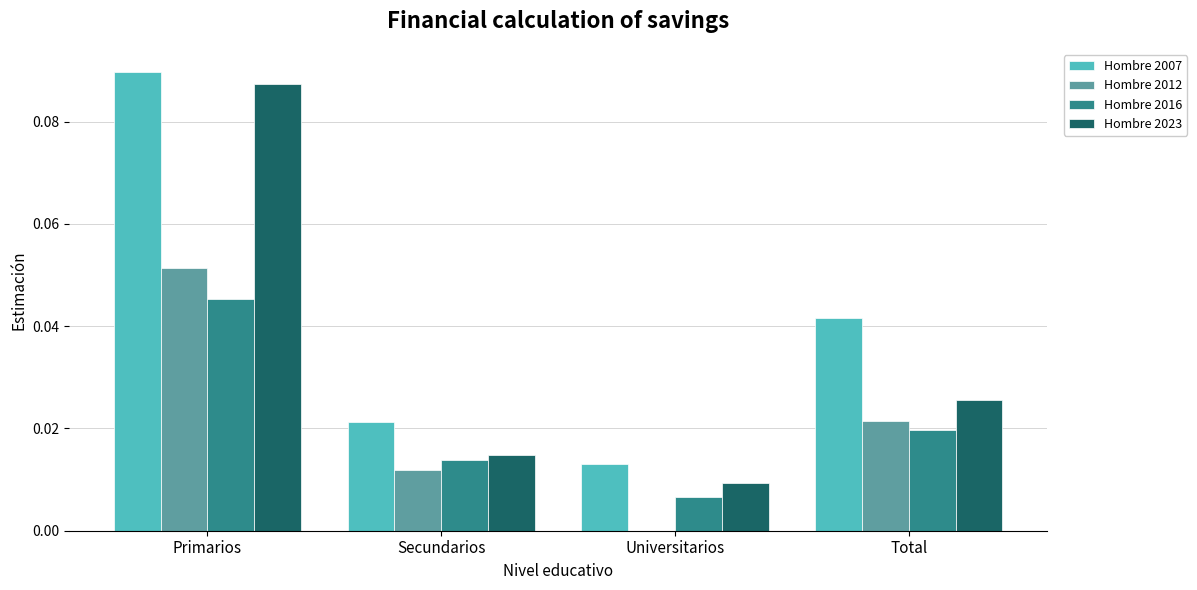

Between Primarios and Total, which series saw the biggest shift?

Hombre 2023